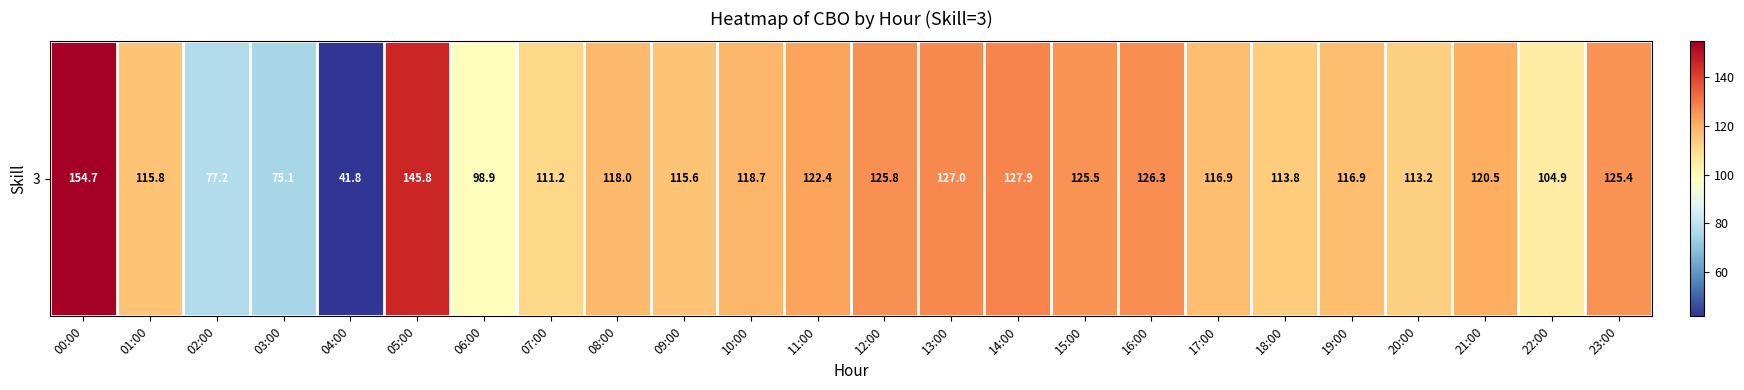

The chart shows a value of 115.6 at 09:00. True or false?

True